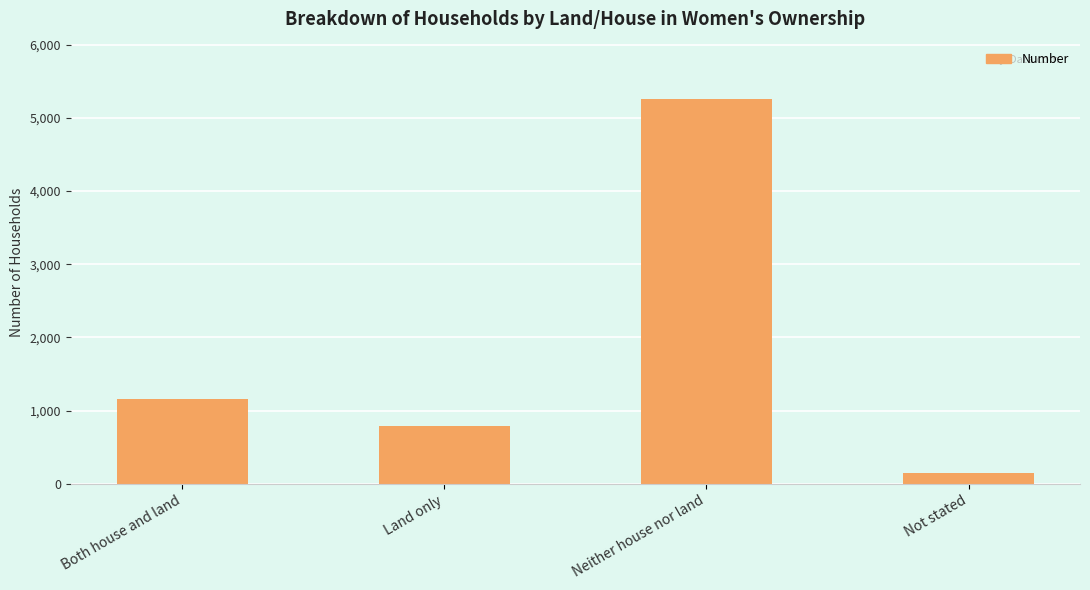

Where is the data nearest to the value 2698?

Both house and land